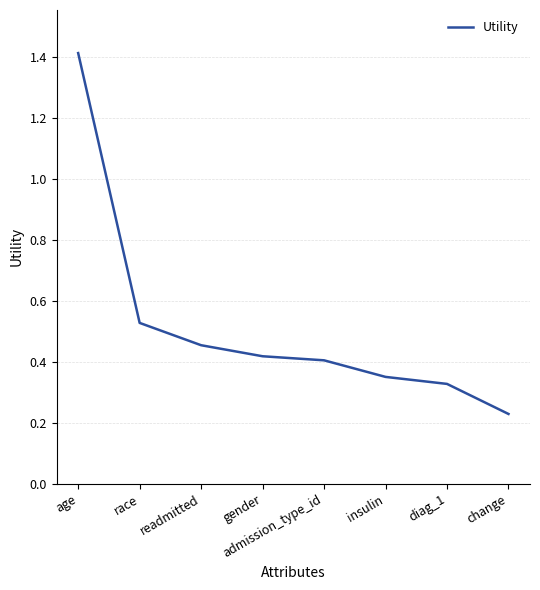

What is the difference between the maximum and second lowest values?

1.1